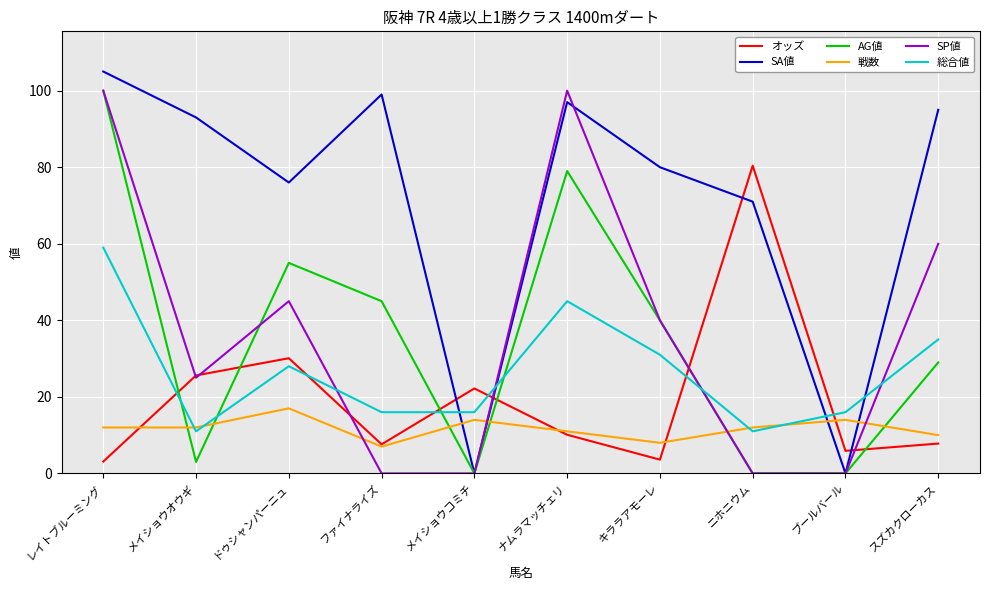

Between レイトブルーミング and ブールバール, which series saw the biggest shift?

SA値